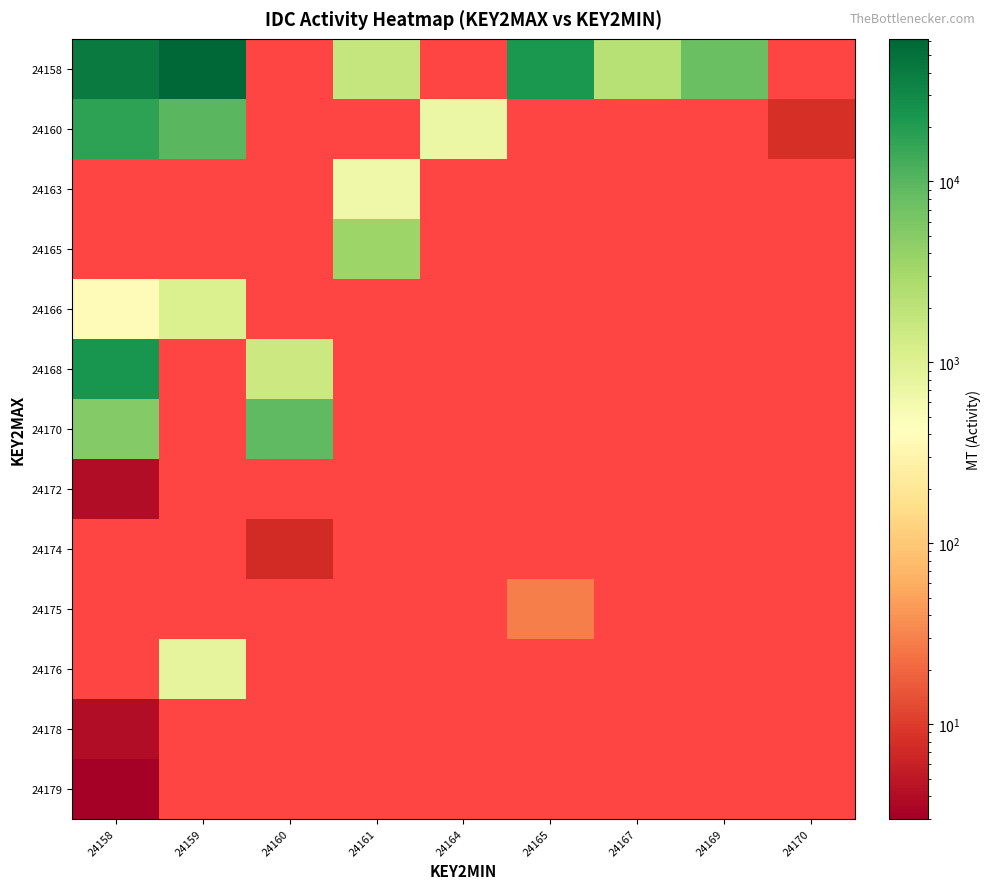

Between 24169 and 24158, which is larger?

24158